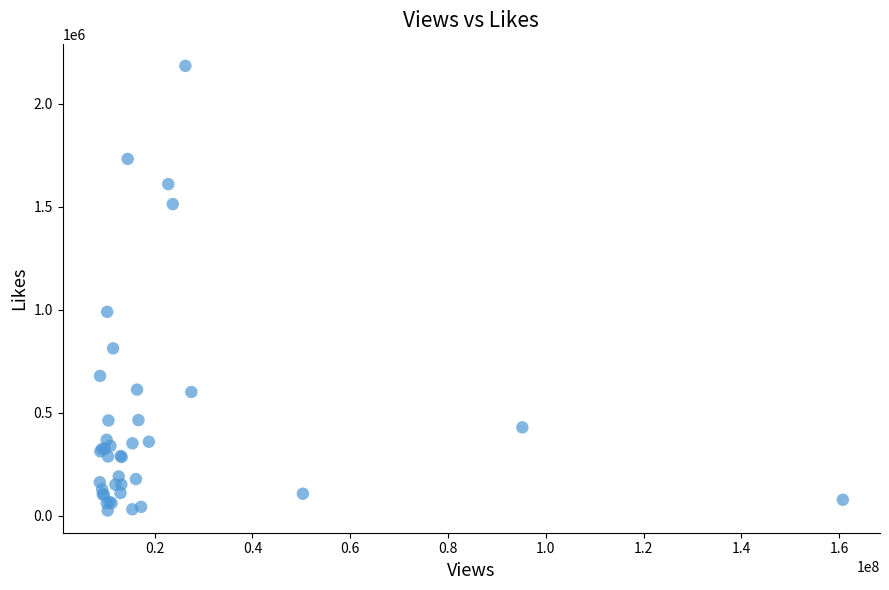

What Y value in the scatter plot is closest to 1104215?

989451